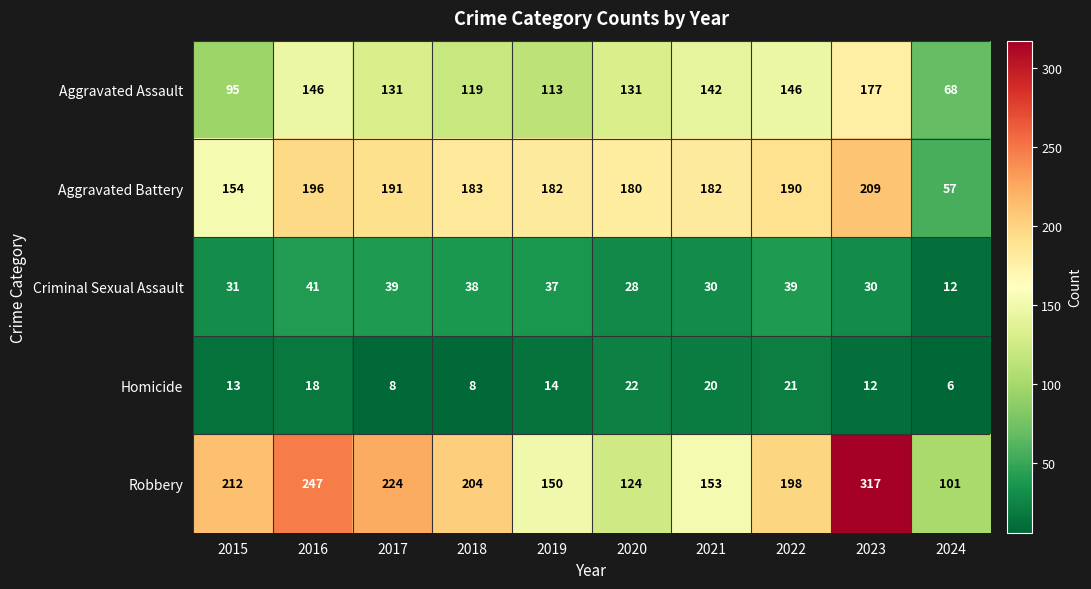

Count the number of categories in the chart.

10